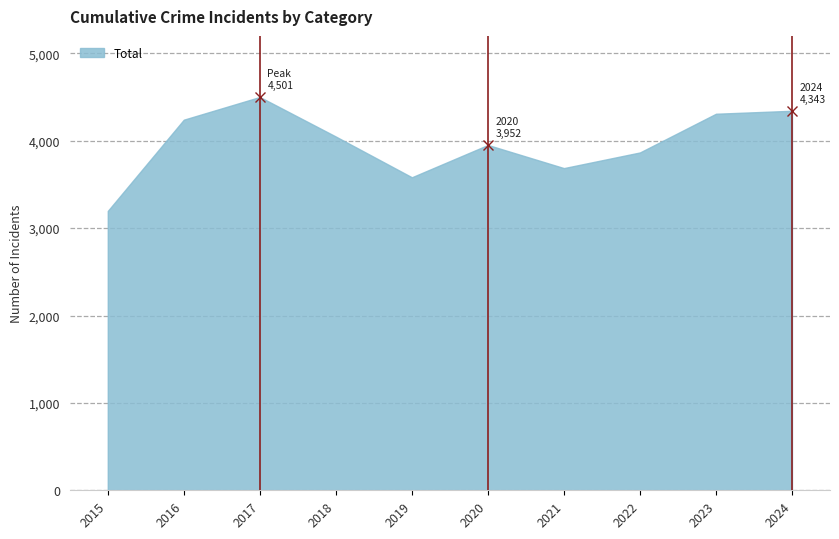

The chart shows a value of 1329 at 2022. True or false?

False